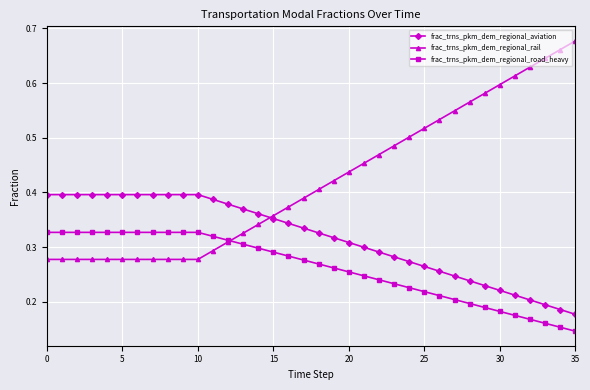

At how many categories does at least one series exceed 0?

36